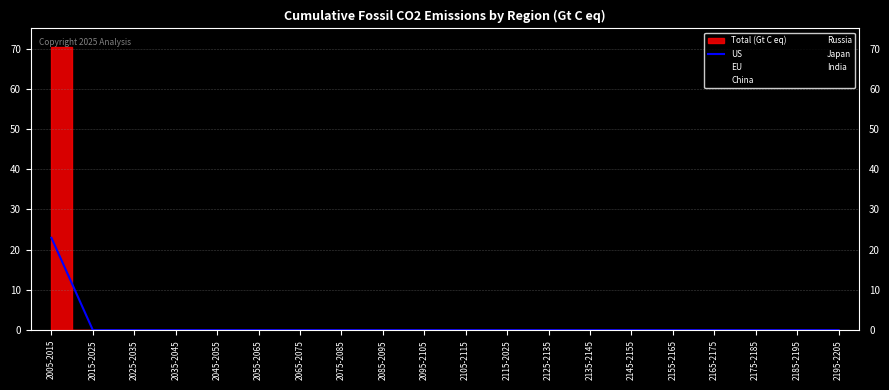

Rank the categories by value from lowest to highest.

2015-2025, 2025-2035, 2035-2045, 2045-2055, 2055-2065, 2065-2075, 2075-2085, 2085-2095, 2095-2105, 2105-2115, 2115-2025, 2125-2135, 2135-2145, 2145-2155, 2155-2165, 2165-2175, 2175-2185, 2185-2195, 2195-2205, 2005-2015